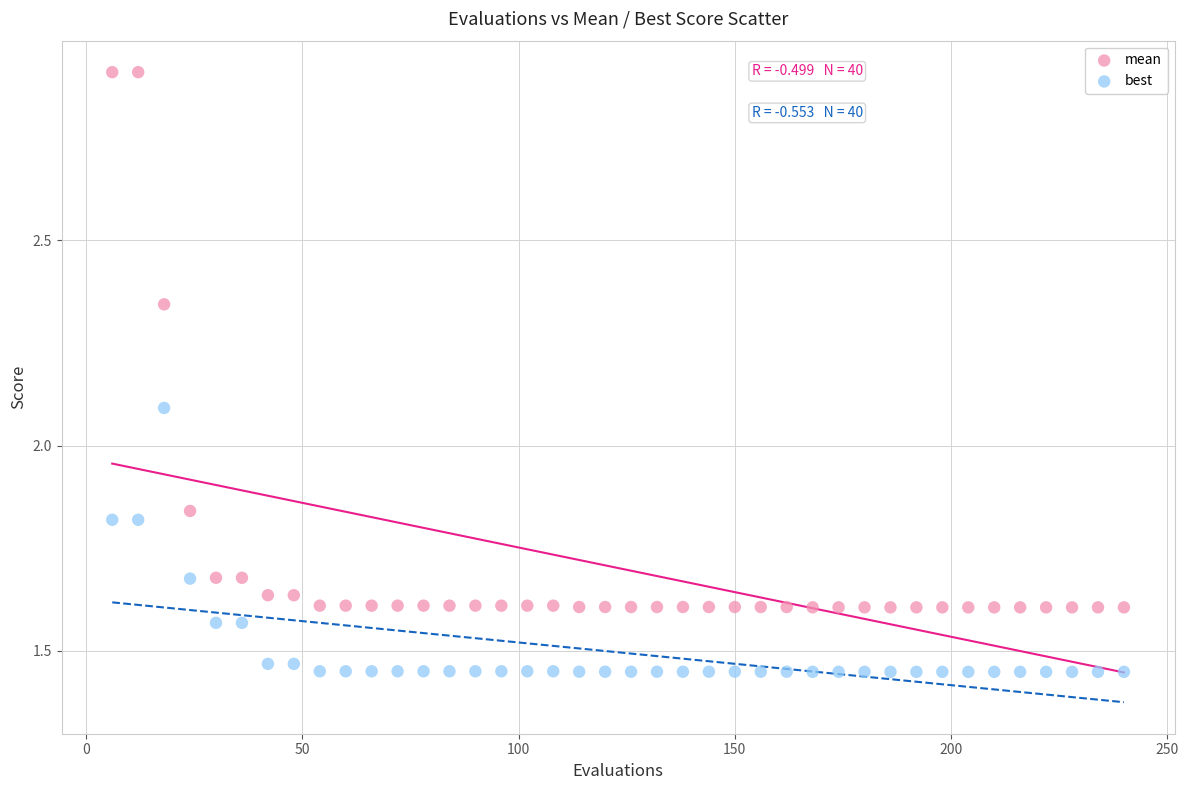

What are all the series names shown in the legend?

mean, best